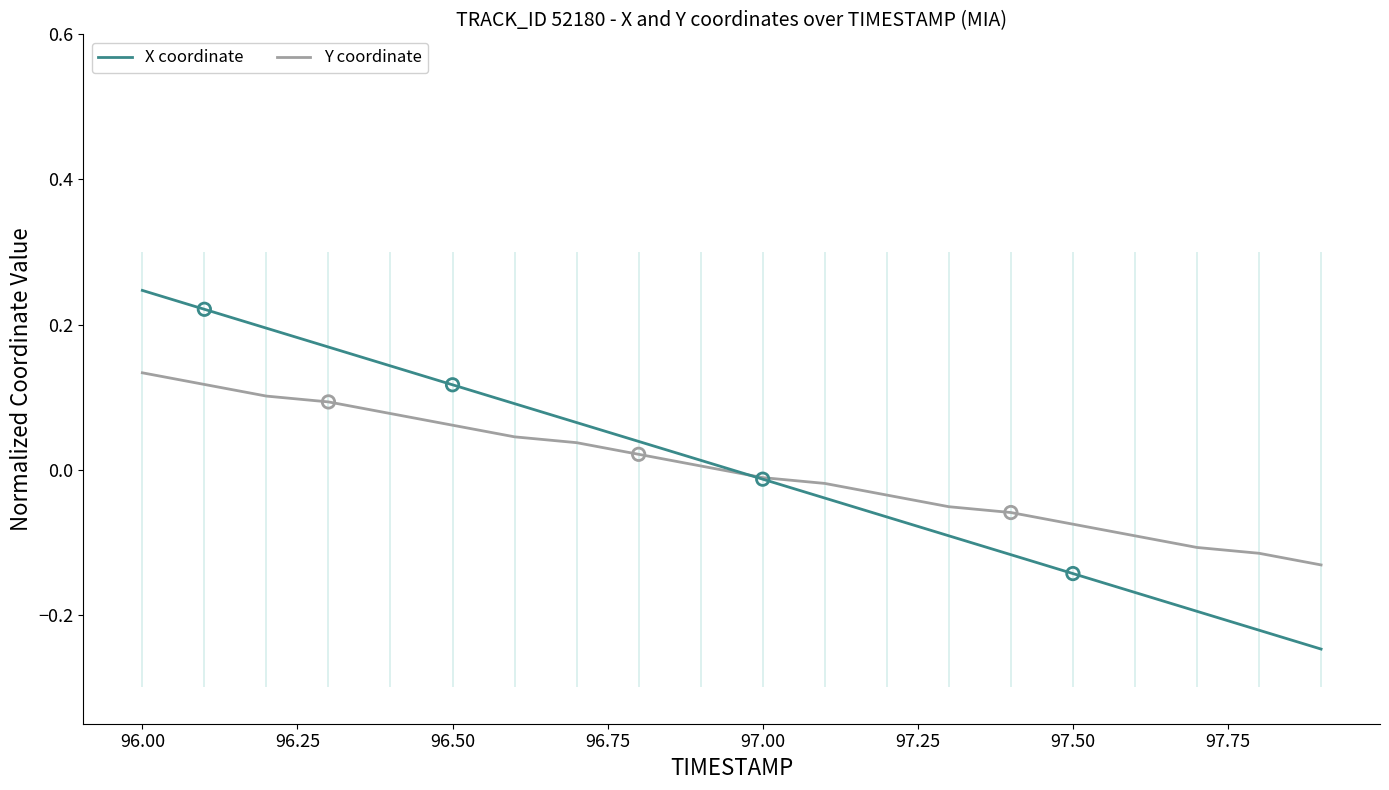

Which series contains the highest Y value?

X coordinate